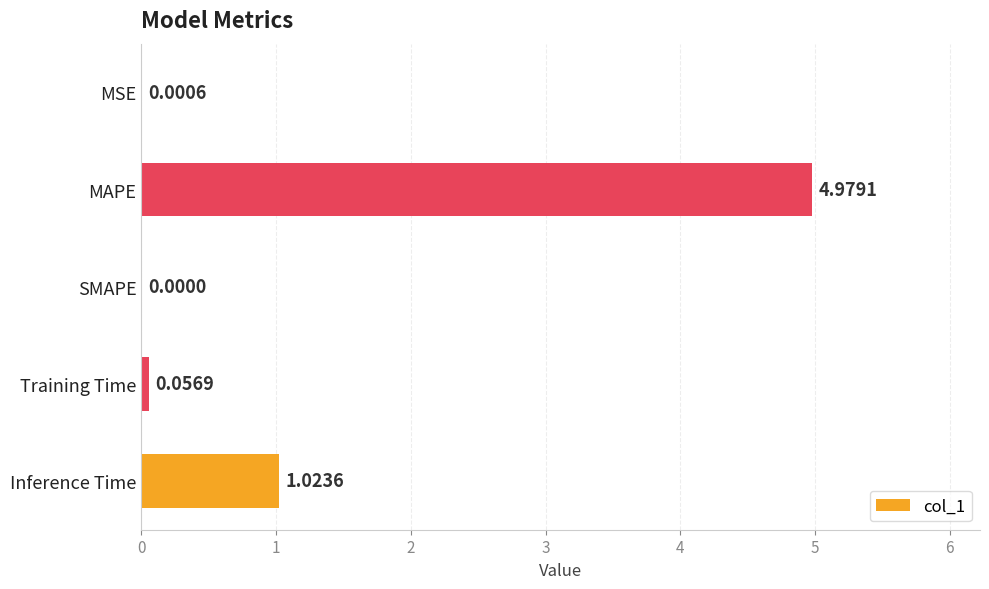

Which has a higher value, Inference Time or Training Time?

Inference Time